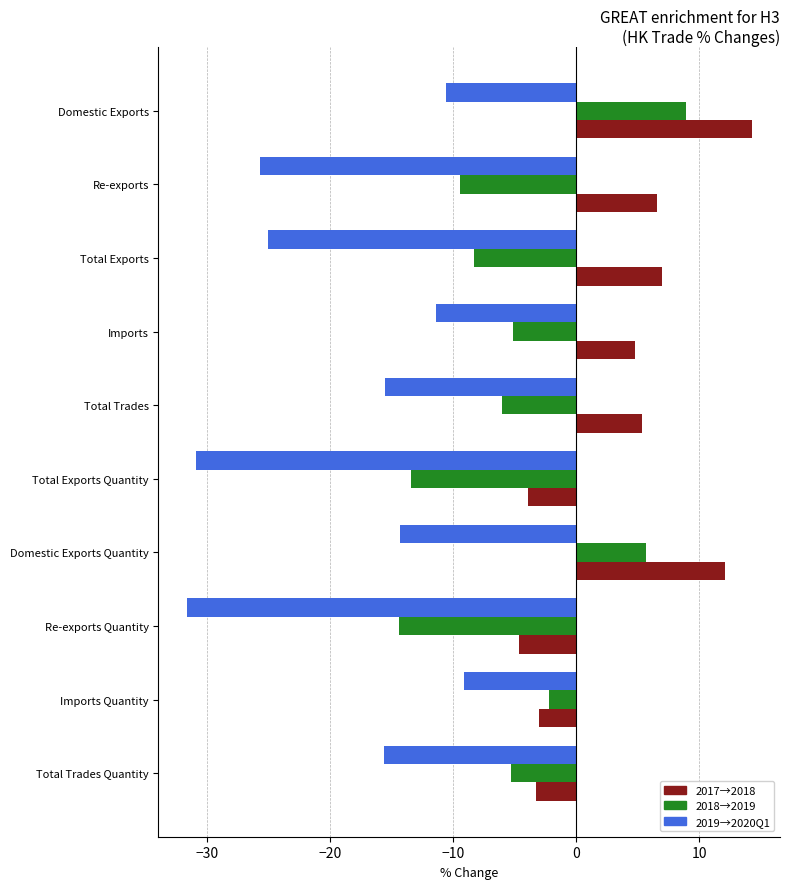

What is the difference between the highest and lowest values at Total Trades Quantity?

12.4